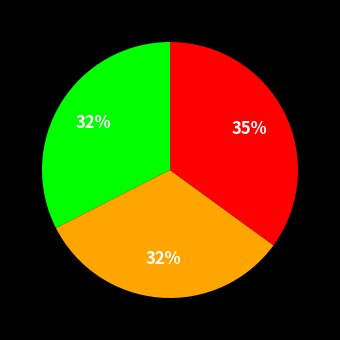

To the nearest percent, what is the difference between the largest and smallest slice percentages?

3%